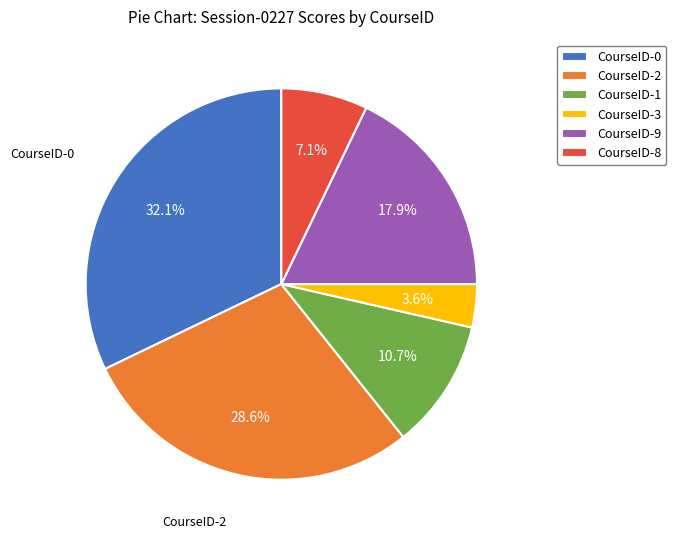

Which category has the biggest portion of the pie?

CourseID-0